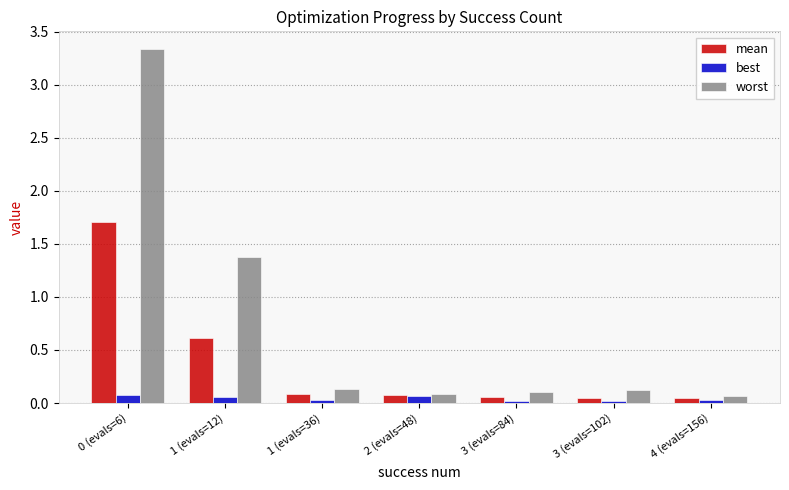

At which label is worst closest to 1?

1 (evals=12)